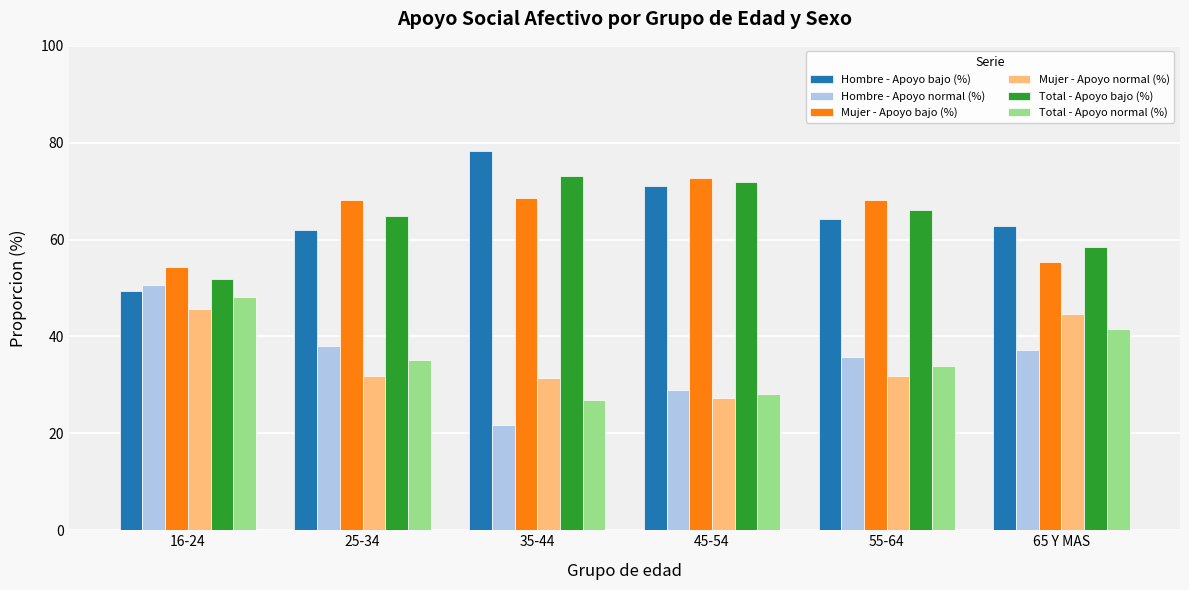

What is the label of the 5th bar from the left?

55-64